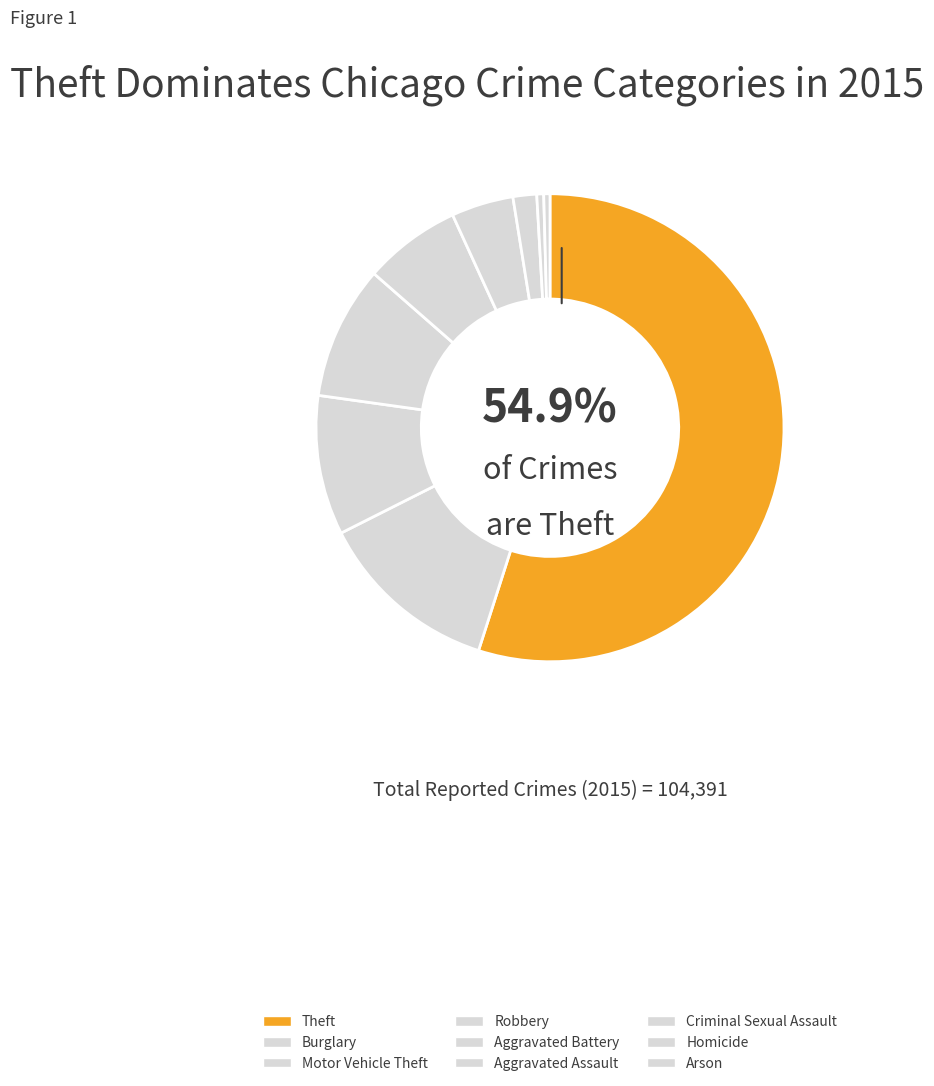

To the nearest percent, what is the difference between the largest and smallest slice percentages?

55%